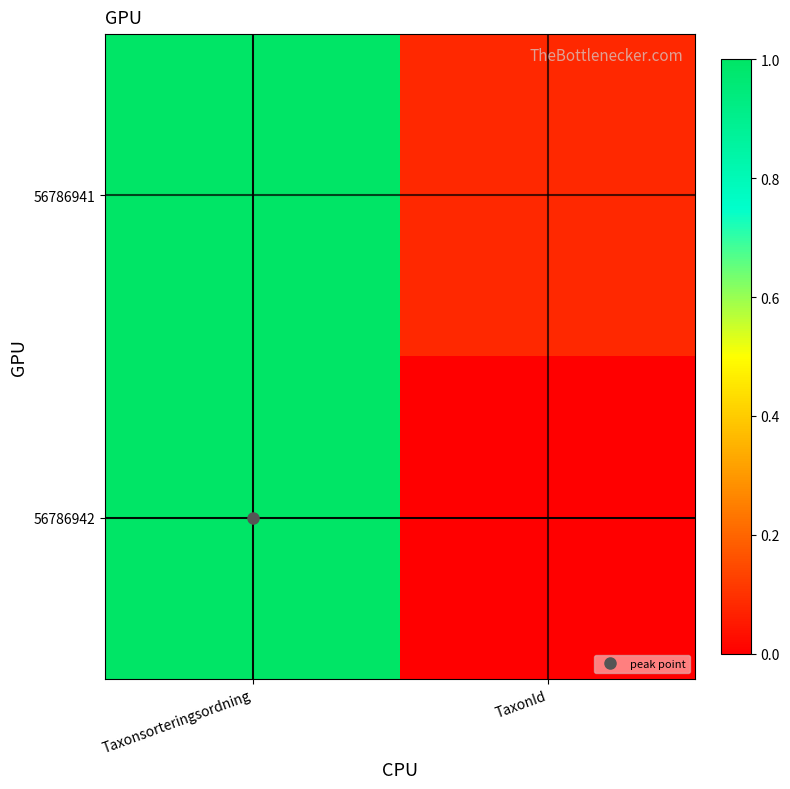

List the series in order of their overall mean, highest first.

56786941, 56786942